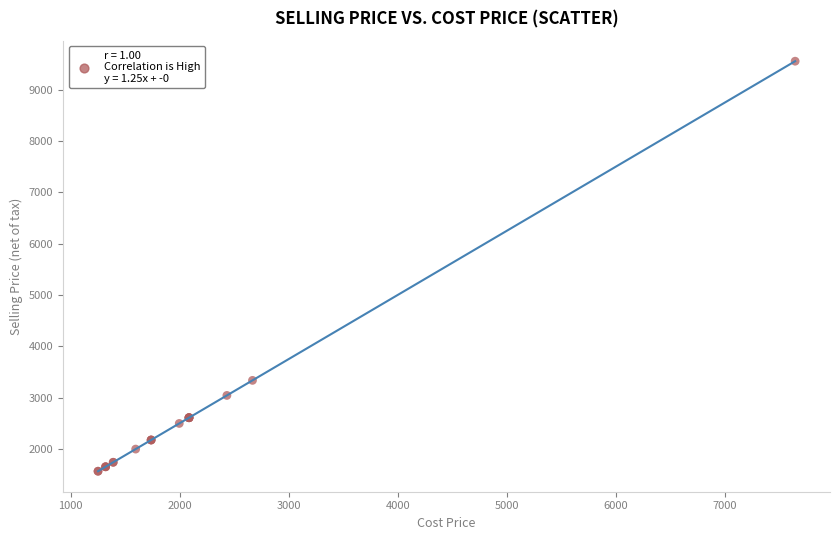

What Y value in the scatter plot is closest to 5561?

3335.0